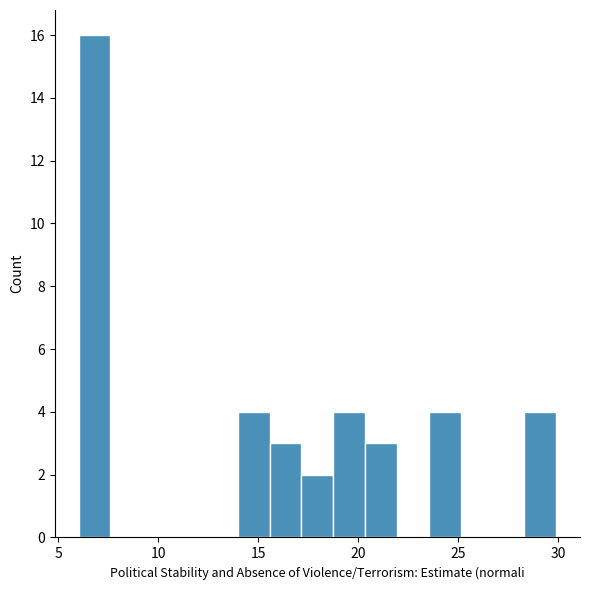

Read against the x-axis, roughly where is the centre of the tallest bar?

7.0